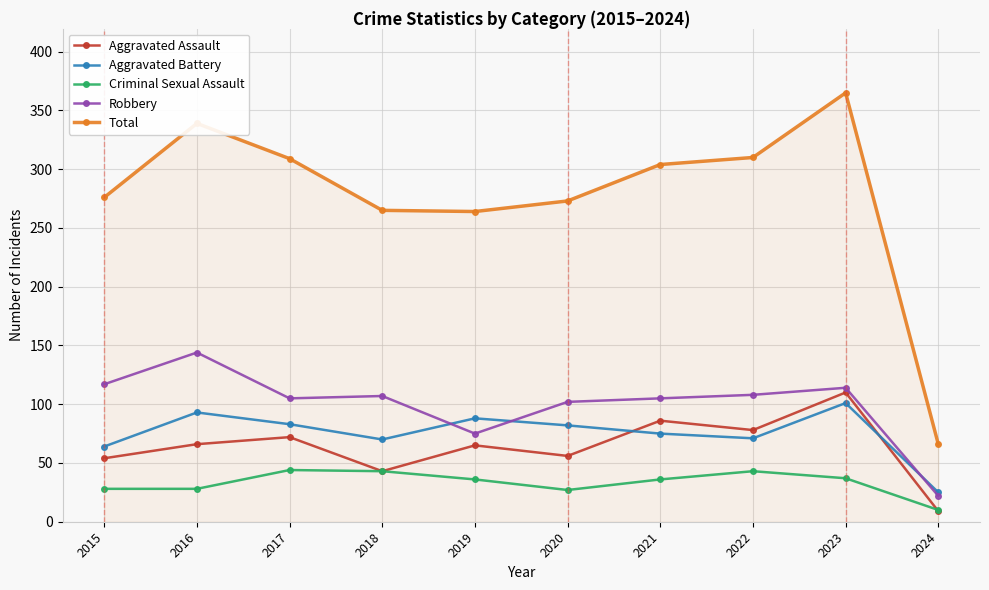

What is the value of the Criminal Sexual Assault point at the 10th from the left?

10